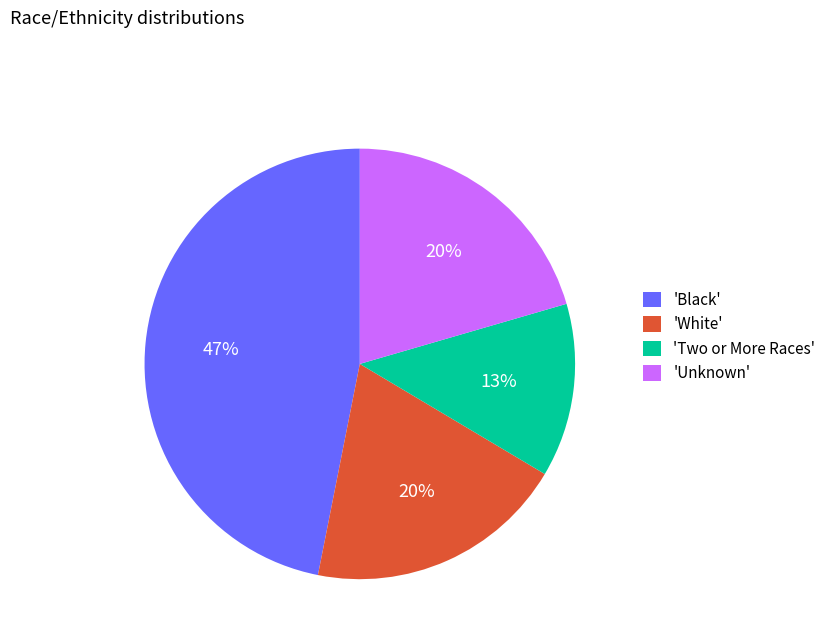

What percentage is the 'White' slice, to the nearest percent?

20%